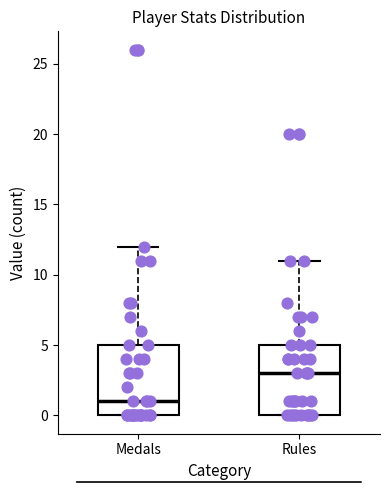

Where does the median line of the box for Rules sit on the y-axis? The values are not printed on the chart, so give them approximately, as read against the axis.

3